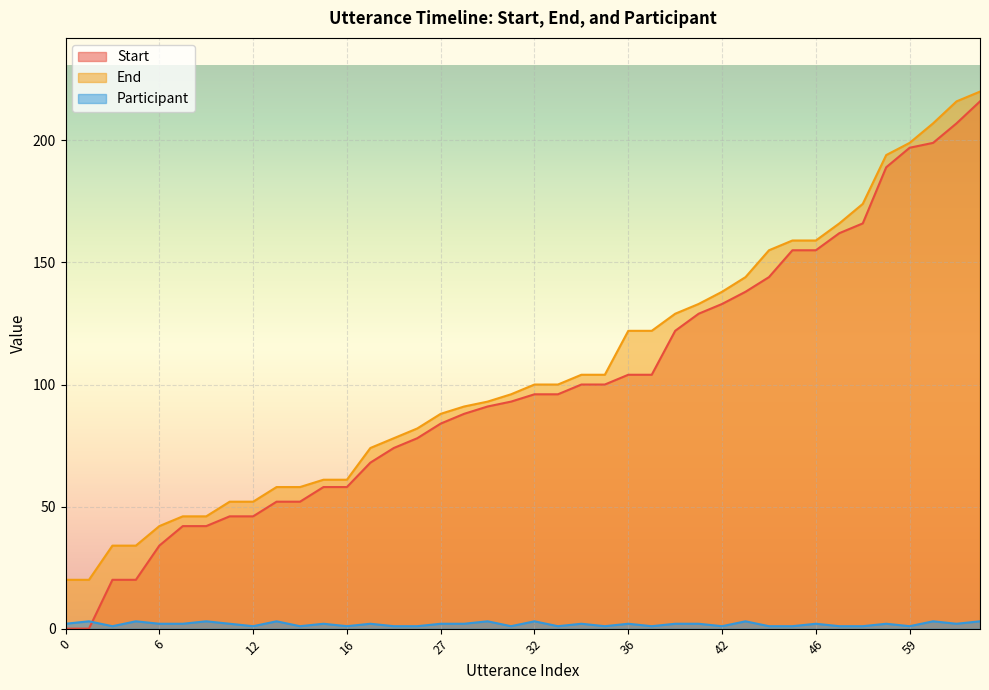

Which series has the largest total across all categories?

End